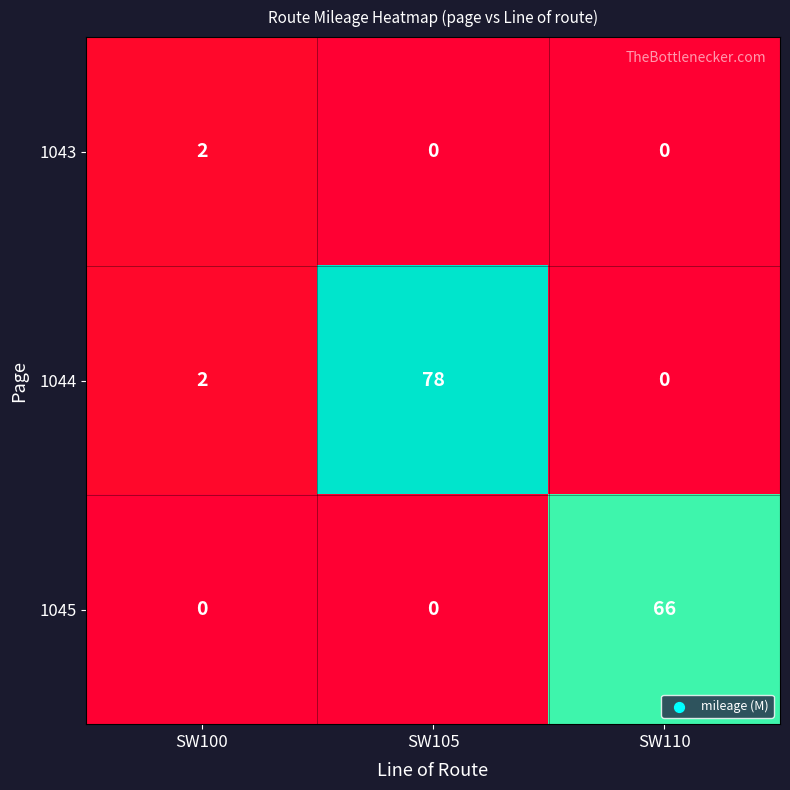

At which category is the sum across all series the highest?

SW105